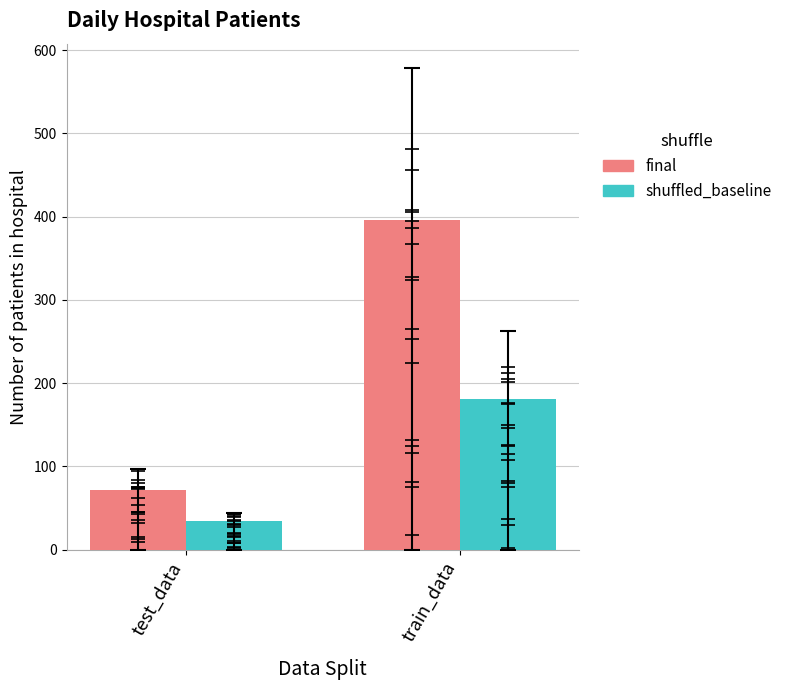

What is the difference between the maximum and minimum values in the final series?

323.3